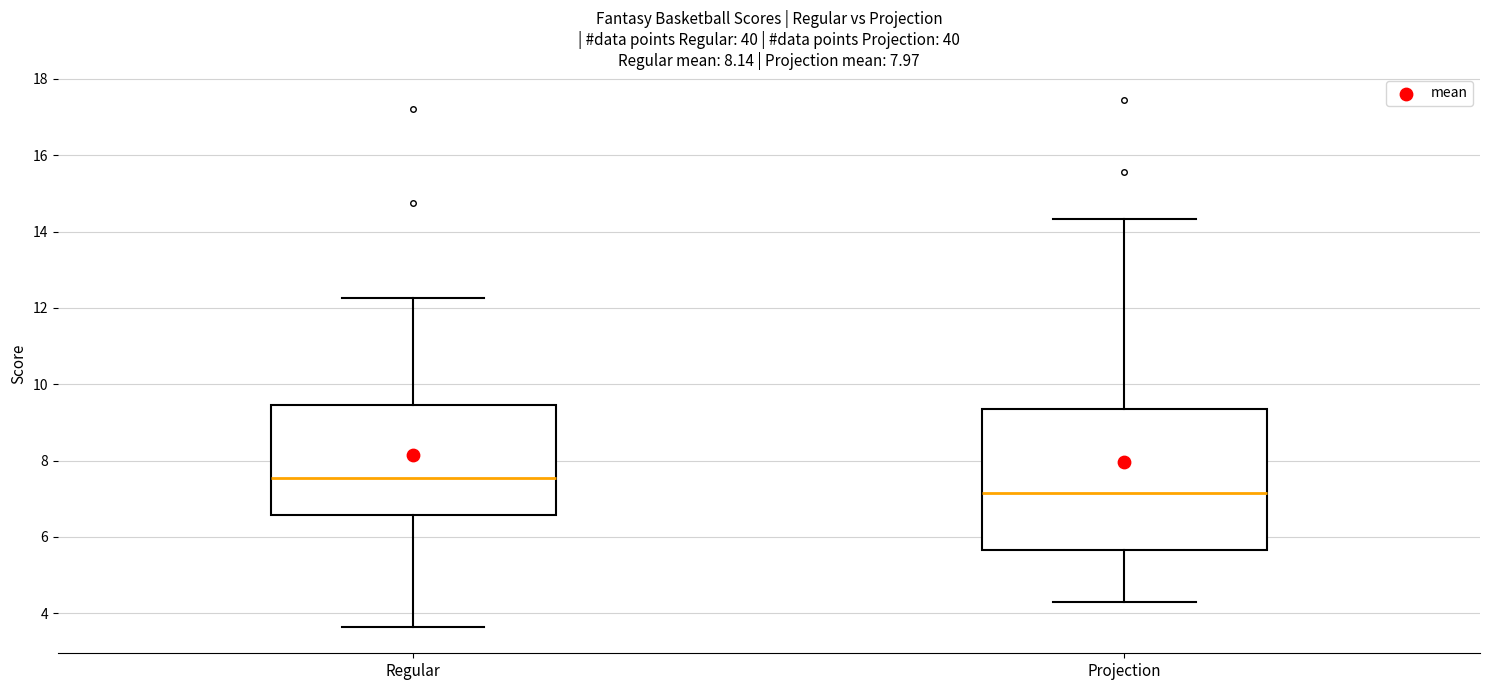

Reading left to right, read every box against the y-axis: the position of its median line, the range the box covers, and the ends of its whiskers. The values are not printed on the chart, so give them approximately, as read against the axis.

Regular: median 7.6, box 6.6 to 9.4, whiskers 3.6 to 12.2
Projection: median 7.2, box 5.6 to 9.4, whiskers 4.2 to 14.4